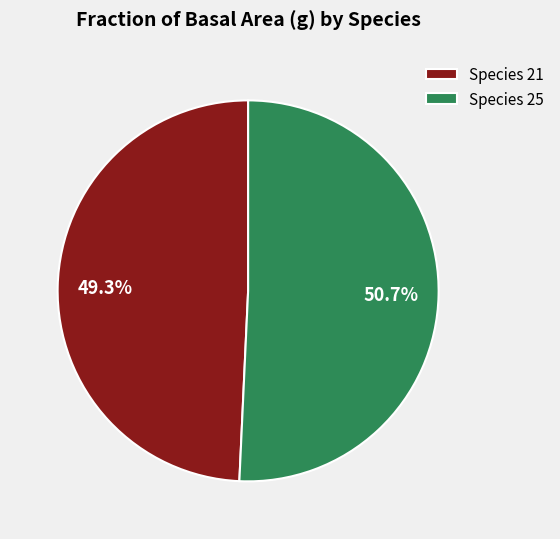

Approximately how many times larger is the value at Species 21 compared to Species 25?

1.0